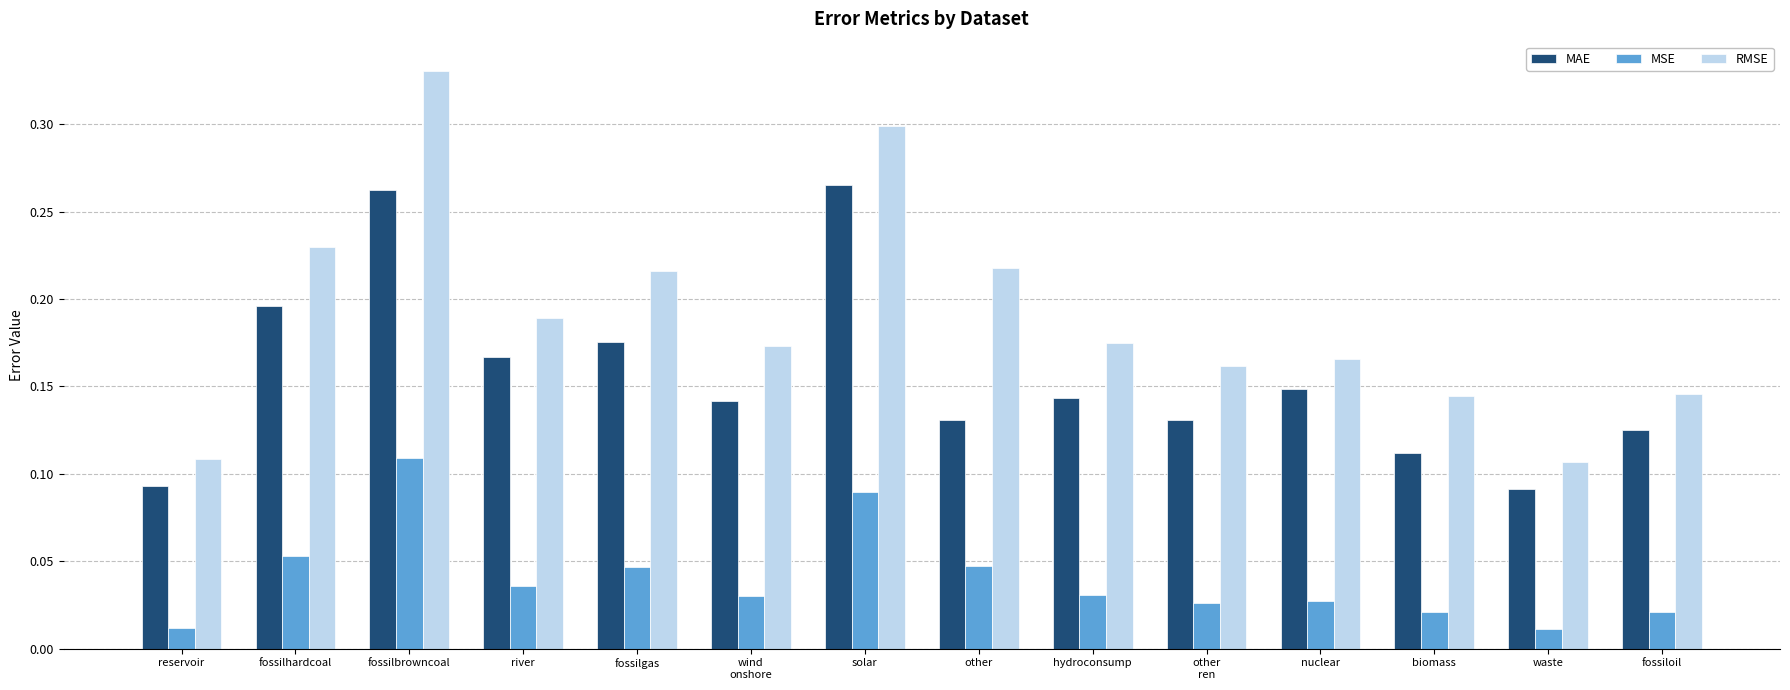

Is the value of RMSE at fossilhardcoal greater than the value of MAE at fossilbrowncoal?

No